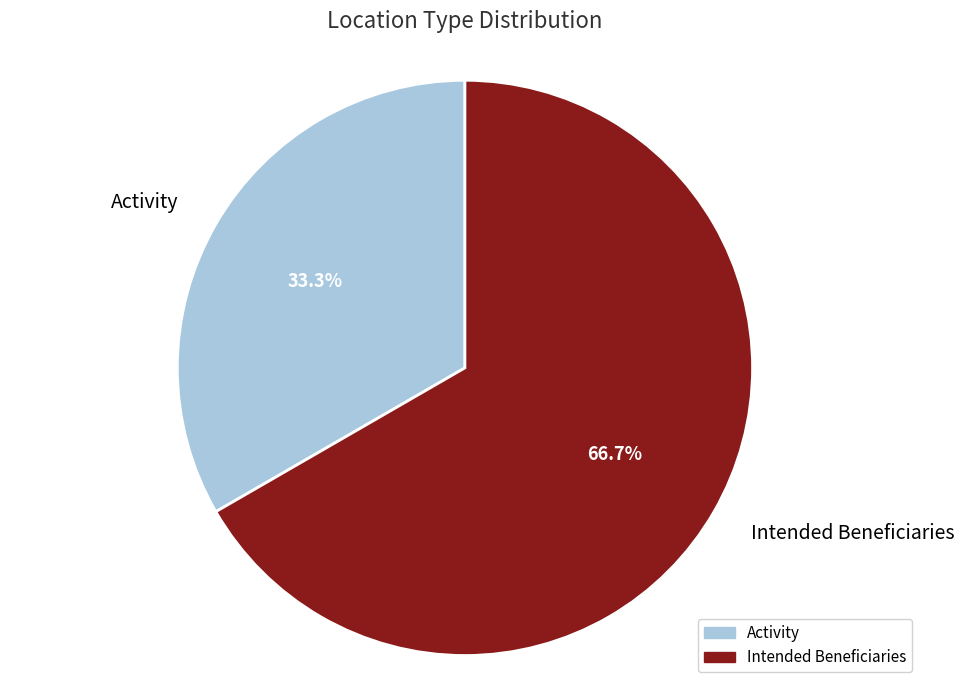

Rank the categories by value from highest to lowest.

Intended Beneficiaries, Activity